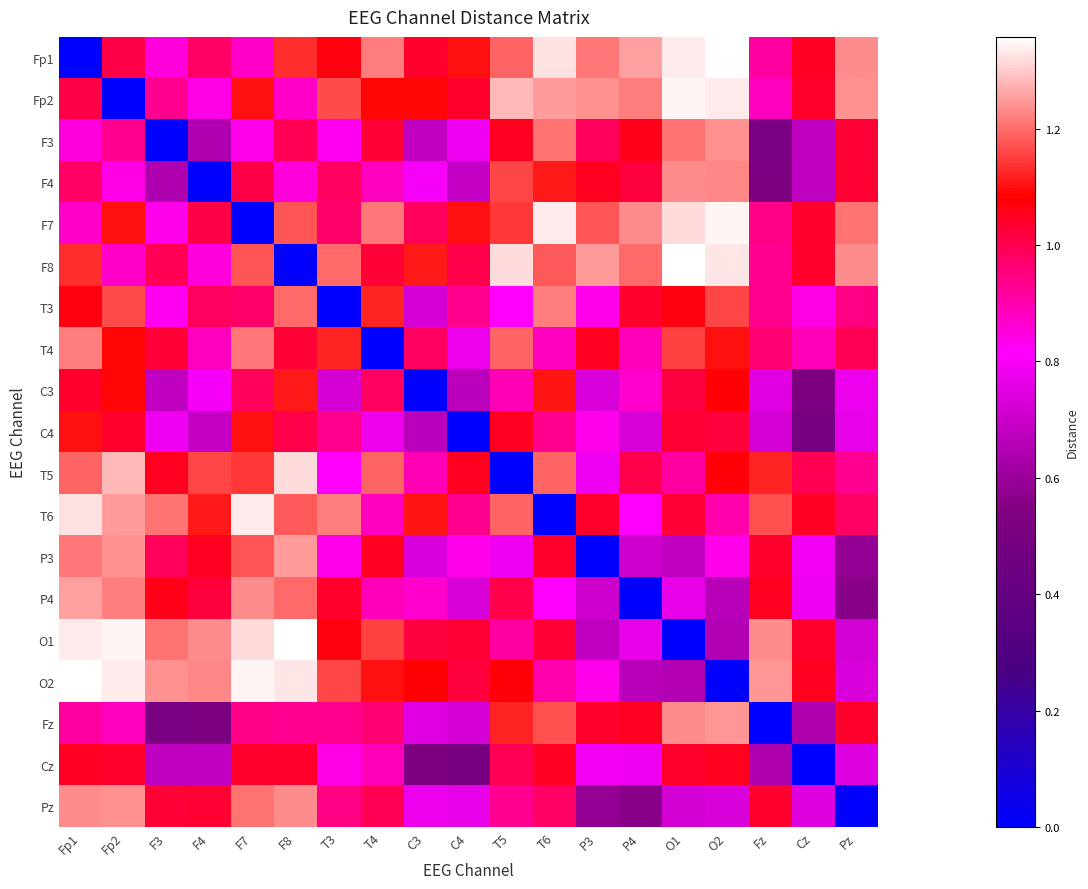

Reading left to right, list all the values displayed in this chart.

Fp1: Fp1=0.0	Fp2=1.0	F3=0.9	F4=1.0	F7=0.9	F8=1.1	T3=1.1	T4=1.2	C3=1.0	C4=1.1	T5=1.2	T6=1.3	P3=1.2	P4=1.3	O1=1.3	O2=1.4	Fz=0.9	Cz=1.0	Pz=1.2
Fp2: Fp1=1.0	Fp2=0.0	F3=0.9	F4=0.8	F7=1.1	F8=0.9	T3=1.2	T4=1.1	C3=1.1	C4=1.0	T5=1.3	T6=1.2	P3=1.2	P4=1.2	O1=1.3	O2=1.3	Fz=0.9	Cz=1.0	Pz=1.2
F3: Fp1=0.9	Fp2=0.9	F3=0.0	F4=0.6	F7=0.8	F8=1.0	T3=0.8	T4=1.0	C3=0.7	C4=0.8	T5=1.1	T6=1.2	P3=1.0	P4=1.1	O1=1.2	O2=1.2	Fz=0.5	Cz=0.7	Pz=1.0
F4: Fp1=1.0	Fp2=0.8	F3=0.6	F4=0.0	F7=1.0	F8=0.8	T3=1.0	T4=0.9	C3=0.8	C4=0.7	T5=1.2	T6=1.1	P3=1.1	P4=1.0	O1=1.2	O2=1.2	Fz=0.5	Cz=0.7	Pz=1.0
F7: Fp1=0.9	Fp2=1.1	F3=0.8	F4=1.0	F7=0.0	F8=1.2	T3=1.0	T4=1.2	C3=1.0	C4=1.1	T5=1.1	T6=1.3	P3=1.2	P4=1.2	O1=1.3	O2=1.3	Fz=0.9	Cz=1.0	Pz=1.2
F8: Fp1=1.1	Fp2=0.9	F3=1.0	F4=0.8	F7=1.2	F8=0.0	T3=1.2	T4=1.0	C3=1.1	C4=1.0	T5=1.3	T6=1.2	P3=1.2	P4=1.2	O1=1.4	O2=1.3	Fz=0.9	Cz=1.0	Pz=1.2
T3: Fp1=1.1	Fp2=1.2	F3=0.8	F4=1.0	F7=1.0	F8=1.2	T3=0.0	T4=1.1	C3=0.7	C4=0.9	T5=0.8	T6=1.2	P3=0.8	P4=1.0	O1=1.1	O2=1.2	Fz=0.9	Cz=0.8	Pz=0.9
T4: Fp1=1.2	Fp2=1.1	F3=1.0	F4=0.9	F7=1.2	F8=1.0	T3=1.1	T4=0.0	C3=1.0	C4=0.8	T5=1.2	T6=0.9	P3=1.1	P4=0.9	O1=1.2	O2=1.1	Fz=1.0	Cz=0.9	Pz=1.0
C3: Fp1=1.0	Fp2=1.1	F3=0.7	F4=0.8	F7=1.0	F8=1.1	T3=0.7	T4=1.0	C3=0.0	C4=0.7	T5=0.9	T6=1.1	P3=0.7	P4=0.9	O1=1.0	O2=1.1	Fz=0.7	Cz=0.5	Pz=0.8
C4: Fp1=1.1	Fp2=1.0	F3=0.8	F4=0.7	F7=1.1	F8=1.0	T3=0.9	T4=0.8	C3=0.7	C4=0.0	T5=1.1	T6=0.9	P3=0.8	P4=0.7	O1=1.0	O2=1.0	Fz=0.7	Cz=0.5	Pz=0.8
T5: Fp1=1.2	Fp2=1.3	F3=1.1	F4=1.2	F7=1.1	F8=1.3	T3=0.8	T4=1.2	C3=0.9	C4=1.1	T5=0.0	T6=1.2	P3=0.8	P4=1.0	O1=0.9	O2=1.1	Fz=1.1	Cz=1.0	Pz=0.9
T6: Fp1=1.3	Fp2=1.2	F3=1.2	F4=1.1	F7=1.3	F8=1.2	T3=1.2	T4=0.9	C3=1.1	C4=0.9	T5=1.2	T6=0.0	P3=1.0	P4=0.8	O1=1.0	O2=0.9	Fz=1.2	Cz=1.0	Pz=1.0
P3: Fp1=1.2	Fp2=1.2	F3=1.0	F4=1.1	F7=1.2	F8=1.2	T3=0.8	T4=1.1	C3=0.7	C4=0.8	T5=0.8	T6=1.0	P3=0.0	P4=0.7	O1=0.7	O2=0.8	Fz=1.0	Cz=0.8	Pz=0.6
P4: Fp1=1.3	Fp2=1.2	F3=1.1	F4=1.0	F7=1.2	F8=1.2	T3=1.0	T4=0.9	C3=0.9	C4=0.7	T5=1.0	T6=0.8	P3=0.7	P4=0.0	O1=0.8	O2=0.7	Fz=1.1	Cz=0.8	Pz=0.6
O1: Fp1=1.3	Fp2=1.3	F3=1.2	F4=1.2	F7=1.3	F8=1.4	T3=1.1	T4=1.2	C3=1.0	C4=1.0	T5=0.9	T6=1.0	P3=0.7	P4=0.8	O1=0.0	O2=0.7	Fz=1.2	Cz=1.0	Pz=0.7
O2: Fp1=1.4	Fp2=1.3	F3=1.2	F4=1.2	F7=1.3	F8=1.3	T3=1.2	T4=1.1	C3=1.1	C4=1.0	T5=1.1	T6=0.9	P3=0.8	P4=0.7	O1=0.7	O2=0.0	Fz=1.2	Cz=1.1	Pz=0.7
Fz: Fp1=0.9	Fp2=0.9	F3=0.5	F4=0.5	F7=0.9	F8=0.9	T3=0.9	T4=1.0	C3=0.7	C4=0.7	T5=1.1	T6=1.2	P3=1.0	P4=1.1	O1=1.2	O2=1.2	Fz=0.0	Cz=0.6	Pz=1.0
Cz: Fp1=1.0	Fp2=1.0	F3=0.7	F4=0.7	F7=1.0	F8=1.0	T3=0.8	T4=0.9	C3=0.5	C4=0.5	T5=1.0	T6=1.0	P3=0.8	P4=0.8	O1=1.0	O2=1.1	Fz=0.6	Cz=0.0	Pz=0.7
Pz: Fp1=1.2	Fp2=1.2	F3=1.0	F4=1.0	F7=1.2	F8=1.2	T3=0.9	T4=1.0	C3=0.8	C4=0.8	T5=0.9	T6=1.0	P3=0.6	P4=0.6	O1=0.7	O2=0.7	Fz=1.0	Cz=0.7	Pz=0.0